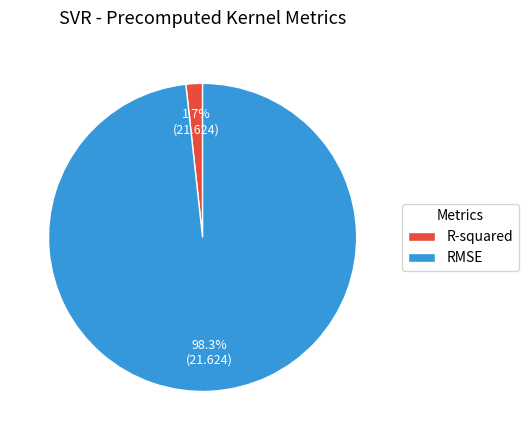

To the nearest percent, what percentage of the pie is RMSE?

98%